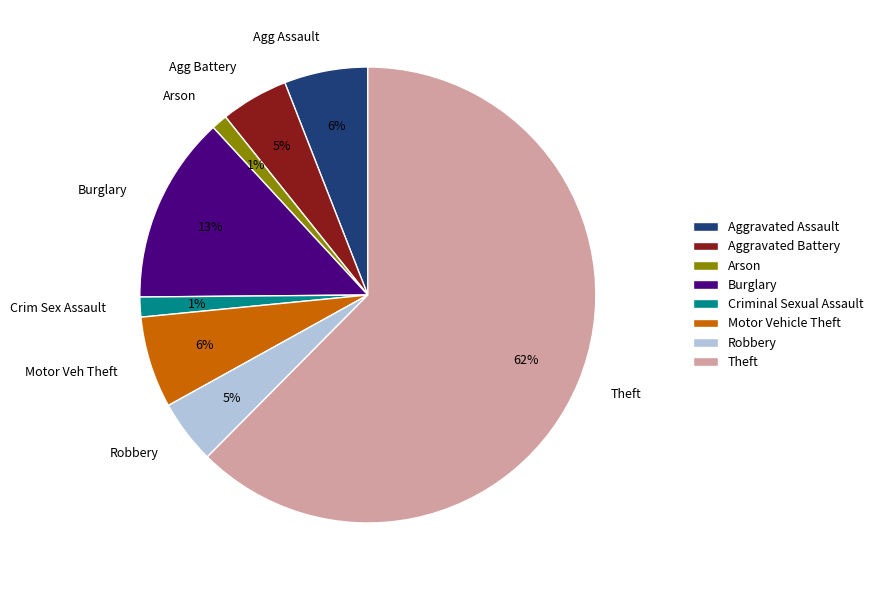

What percentage is the Aggravated Battery slice, to the nearest percent?

5%